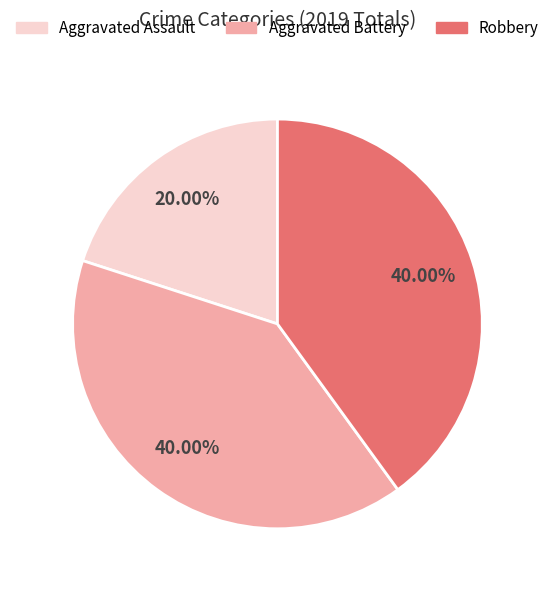

Which has a higher value, Aggravated Assault or Robbery?

Robbery